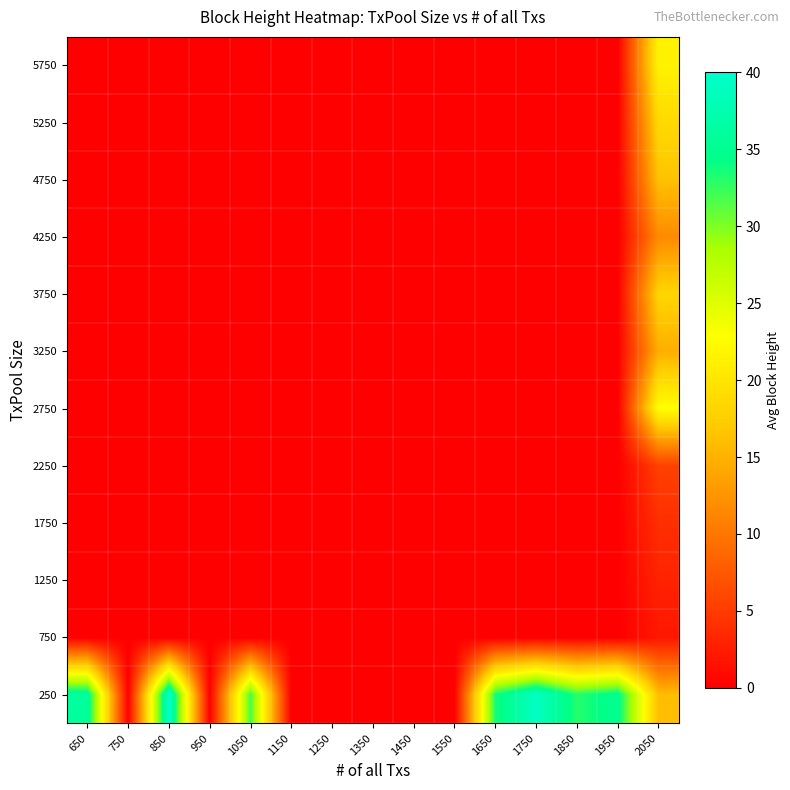

List the series in order of their peak value, highest first.

250, 2750, 5750, 5250, 3750, 4750, 3250, 4250, 2250, 1750, 1250, 750